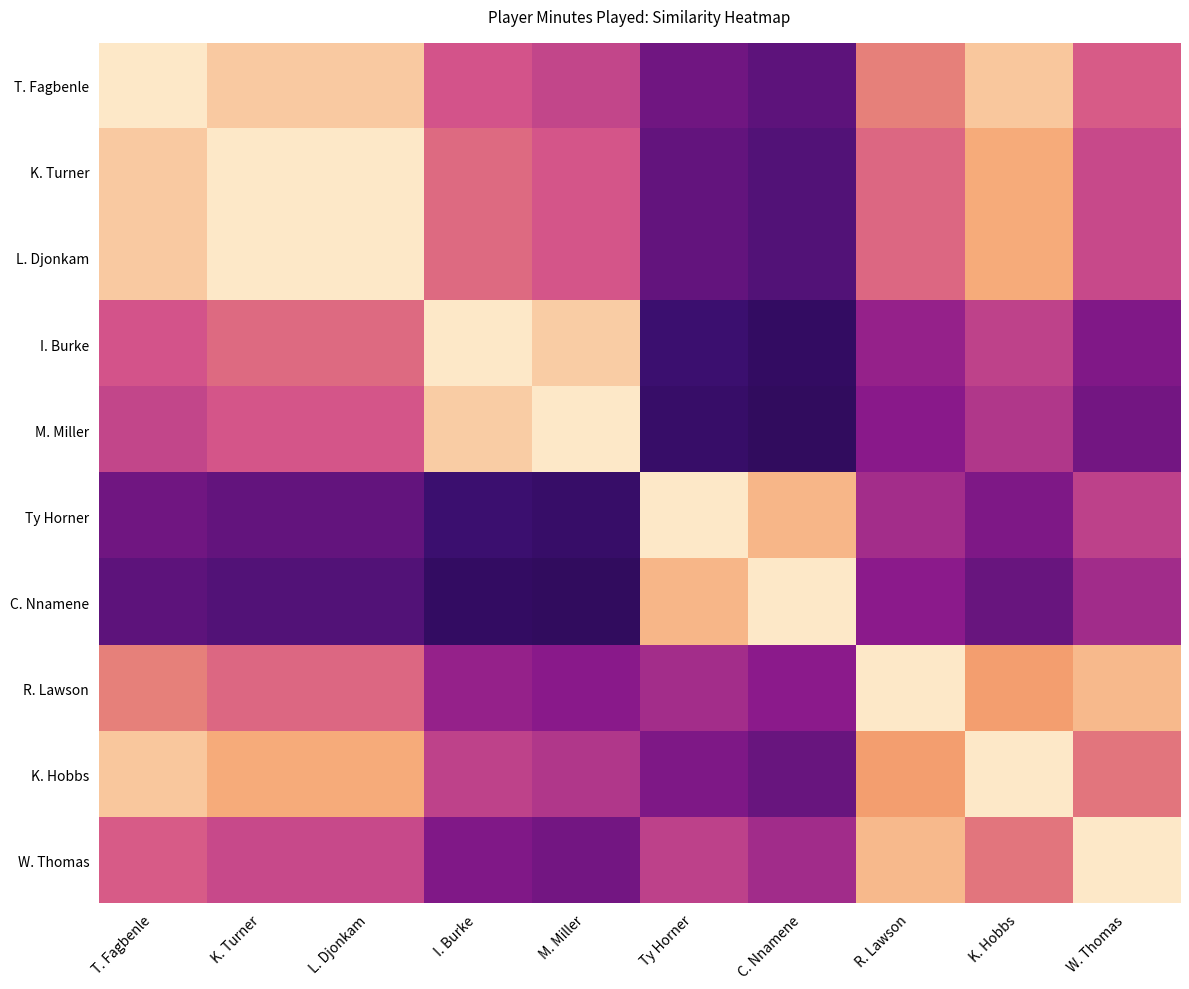

Which series has the widest spread of values?

M. Miller